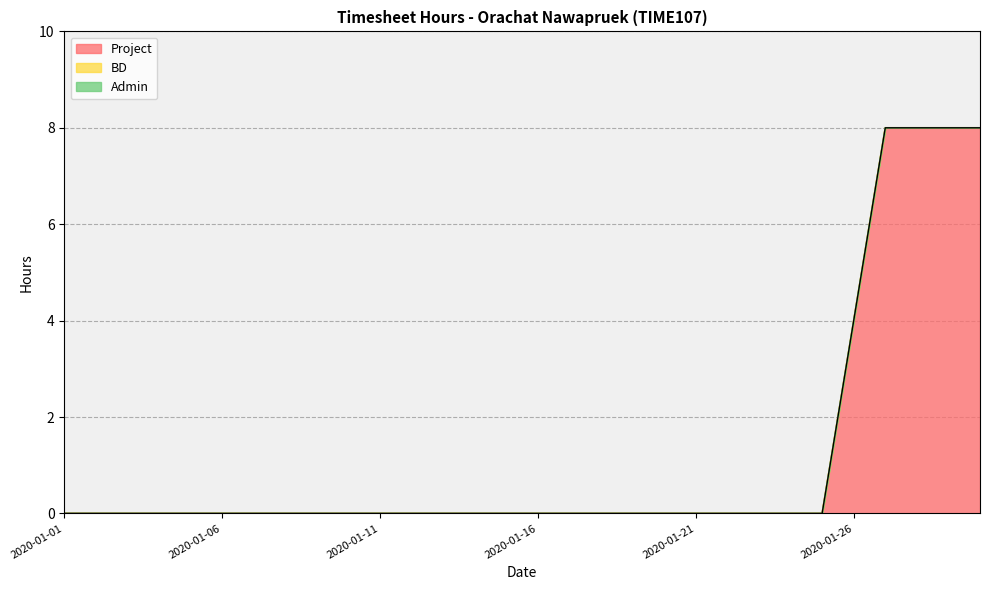

At how many categories does at least one series exceed 3?

5